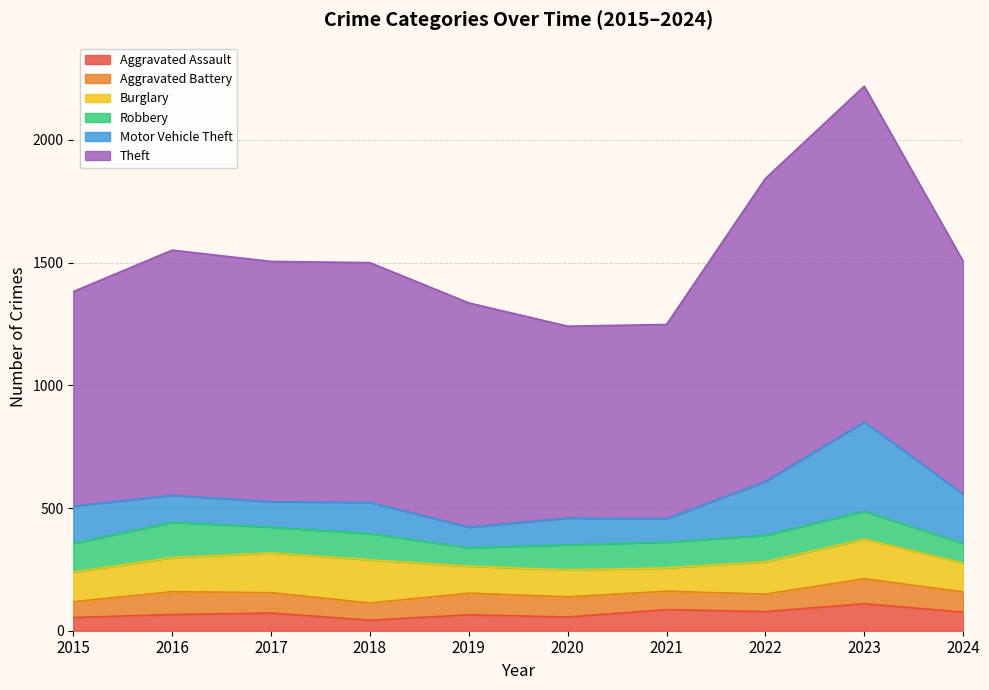

What is the sum of the Motor Vehicle Theft values at 2022 and 2024?

420